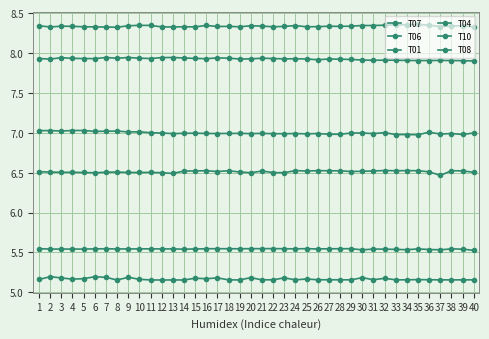

True or false: T06 has a value of 7.0 at 15.

True